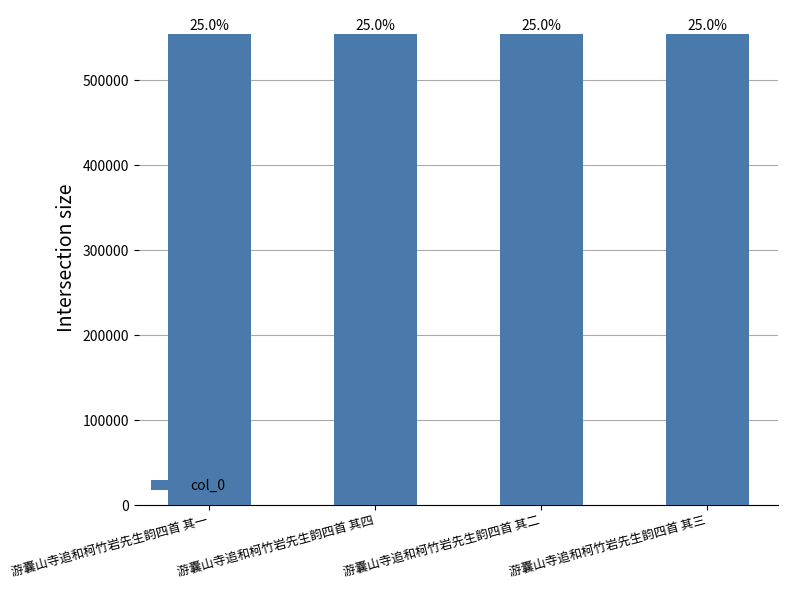

What is the change in value from 游囊山寺追和柯竹岩先生韵四首 其一 to 游囊山寺追和柯竹岩先生韵四首 其二?

+1